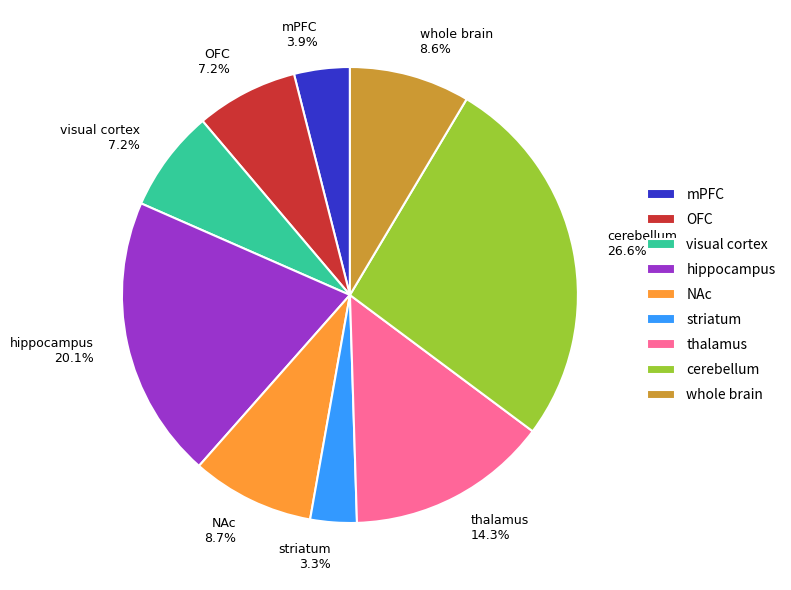

Is cerebellum the majority of the pie?

No